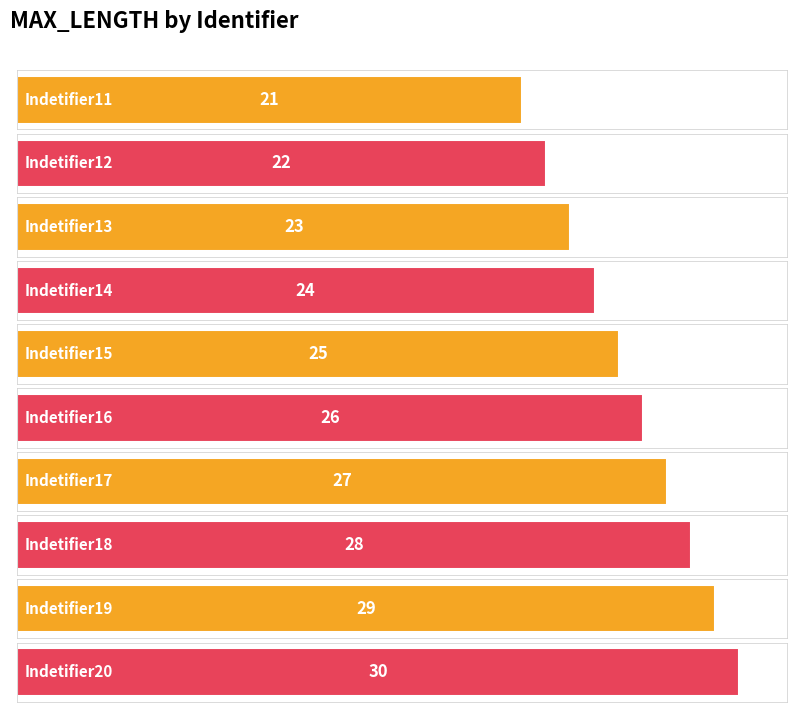

What is the change in value from Indetifier16 to Indetifier20?

+4